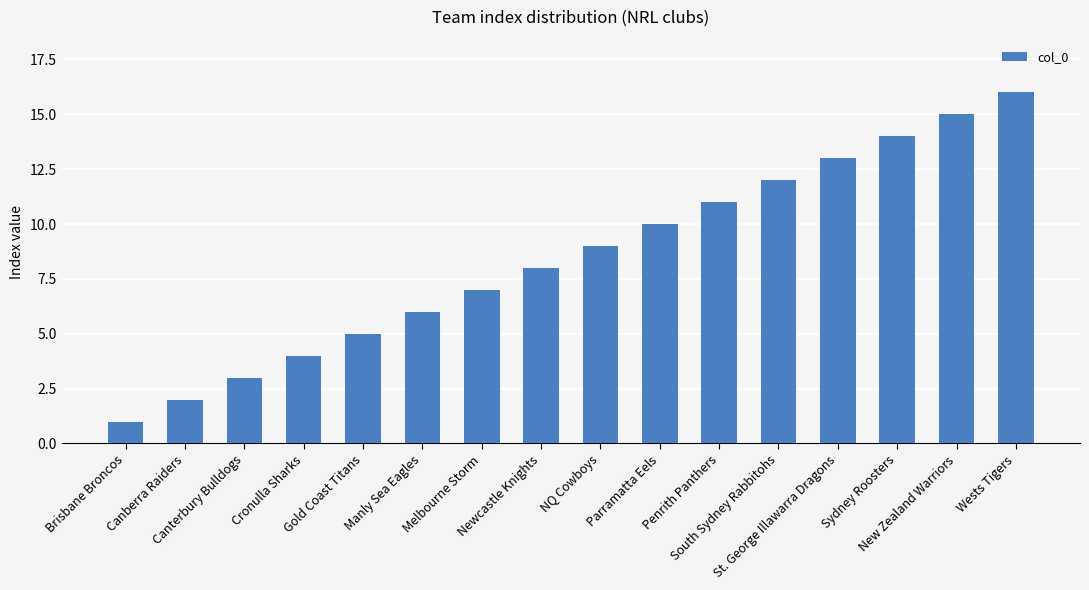

What is the smallest value displayed?

1